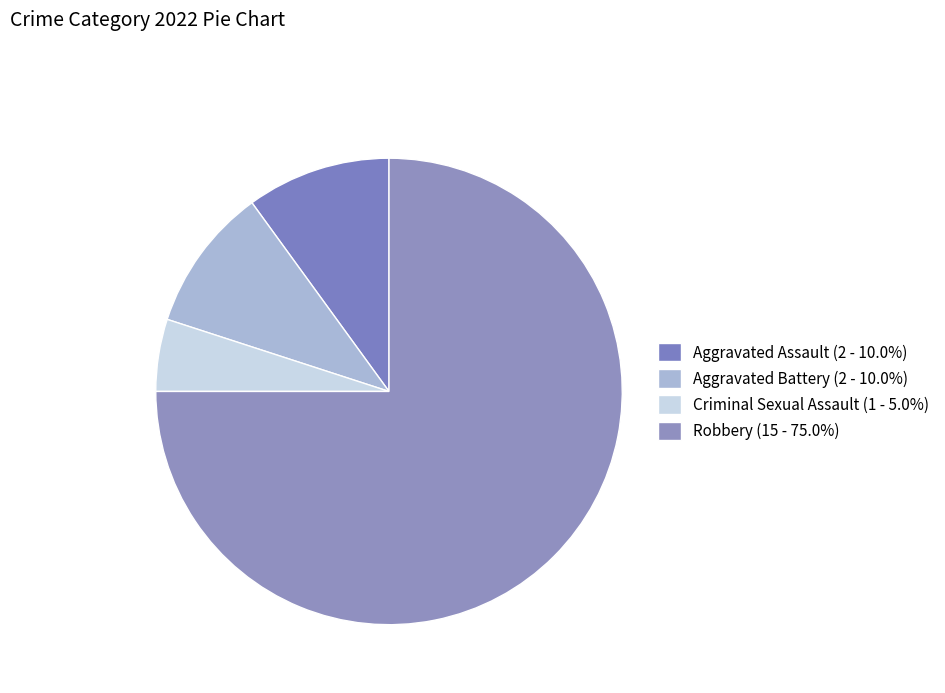

The Criminal Sexual Assault slice represents 17% of the pie. True or false?

False